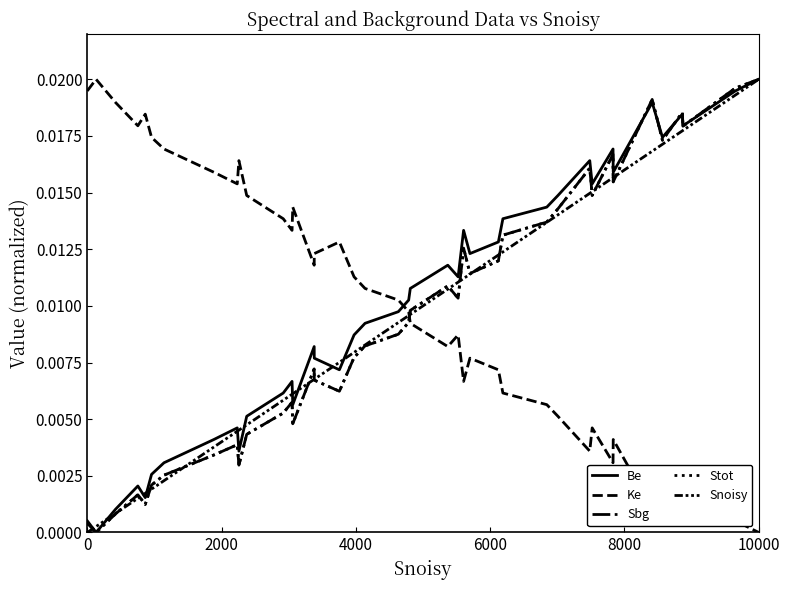

How many data points in Sbg are above 0?

39